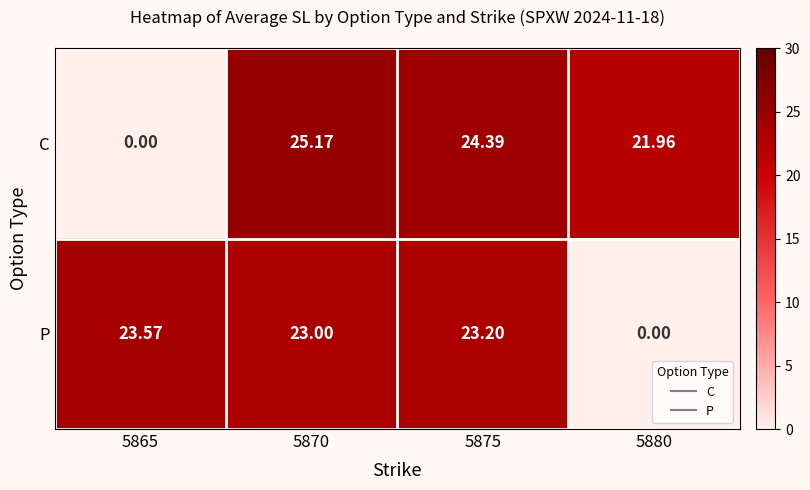

At 5870, list the series in order from smallest to largest.

P, C